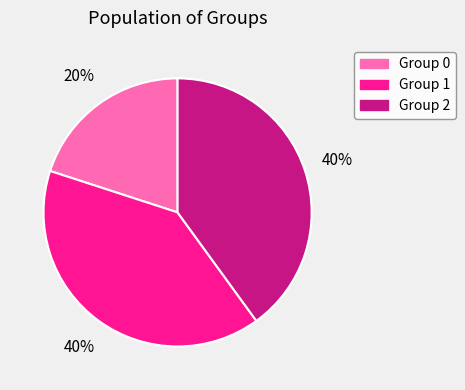

To the nearest percent, what is the average slice percentage?

33%